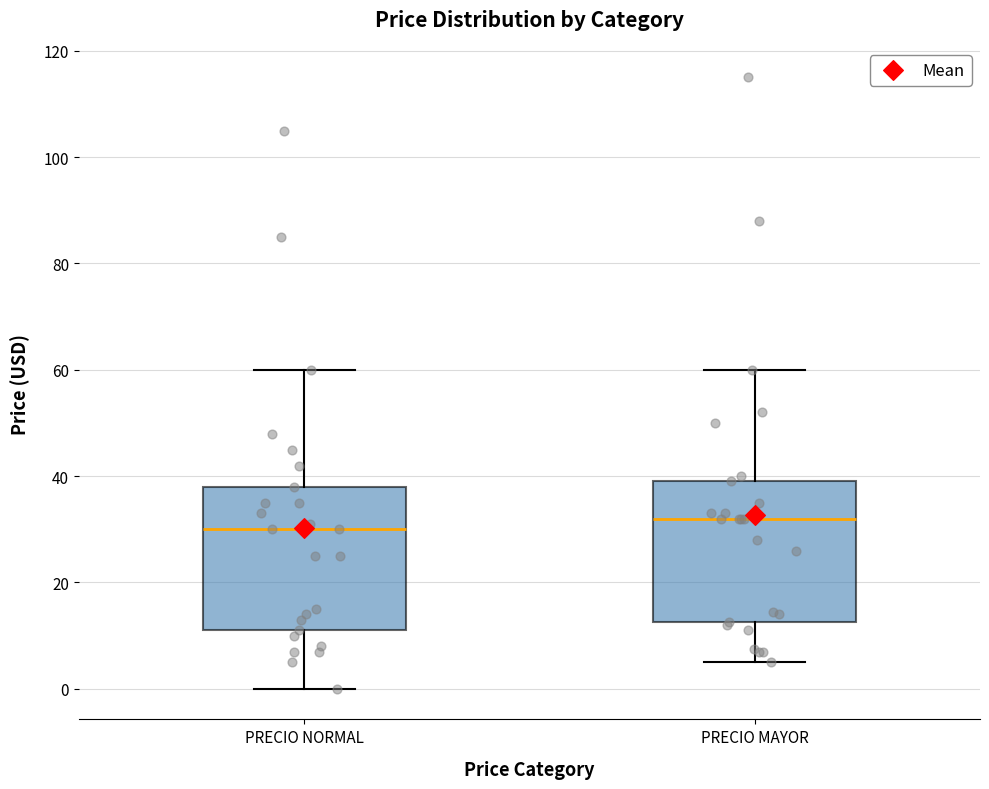

Which box has the highest median line?

PRECIO MAYOR